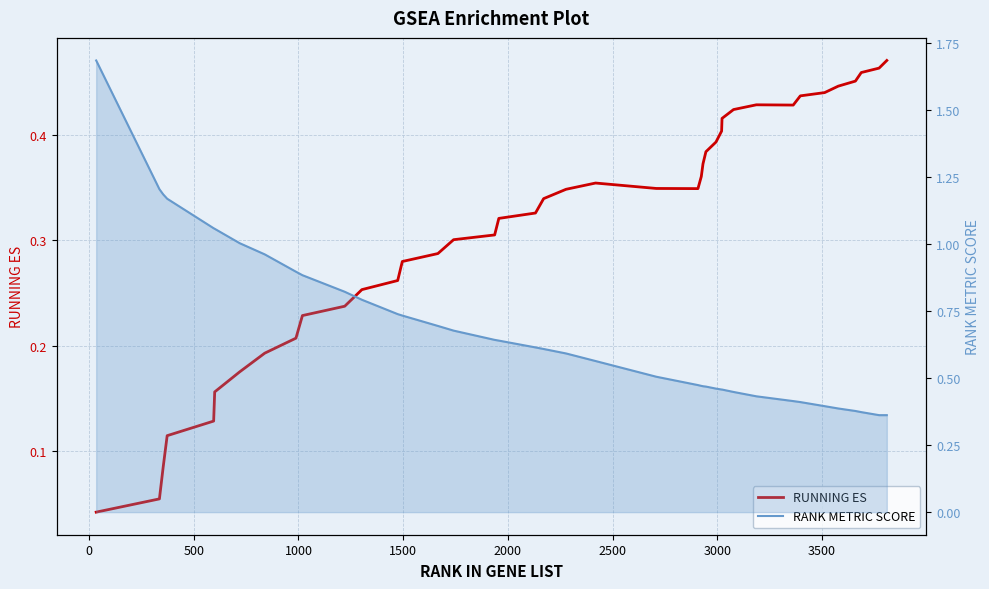

After their last crossing, which series has the higher values: RANK METRIC SCORE or RUNNING ES?

RUNNING ES